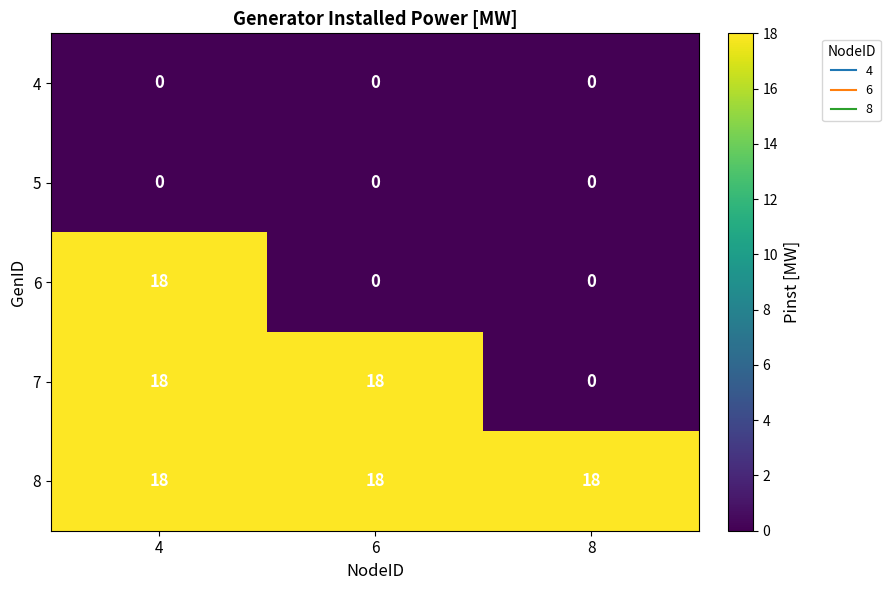

At how many categories does at least one series exceed 14?

3